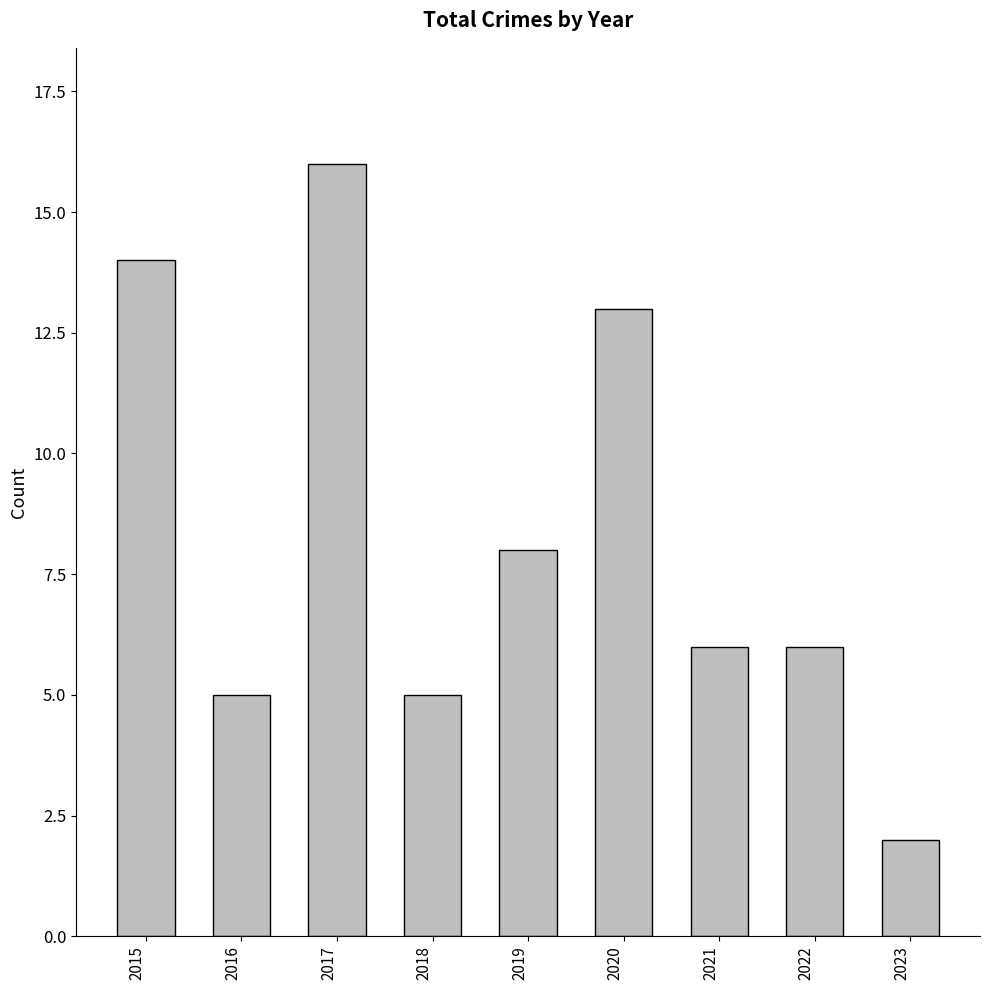

Reading left to right, list all the values displayed in this chart.

14	5	16	5	8	13	6	6	2